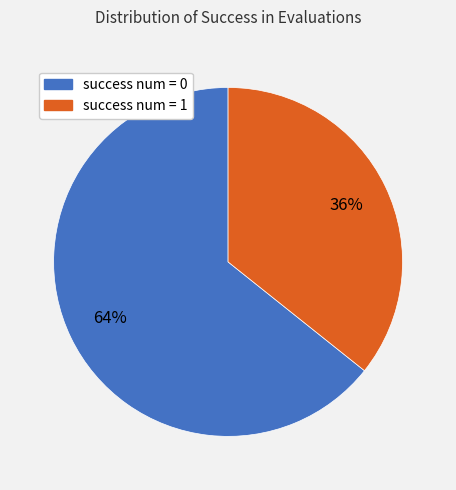

Combined, do success num = 1 and success num = 0 account for over 50%?

Yes